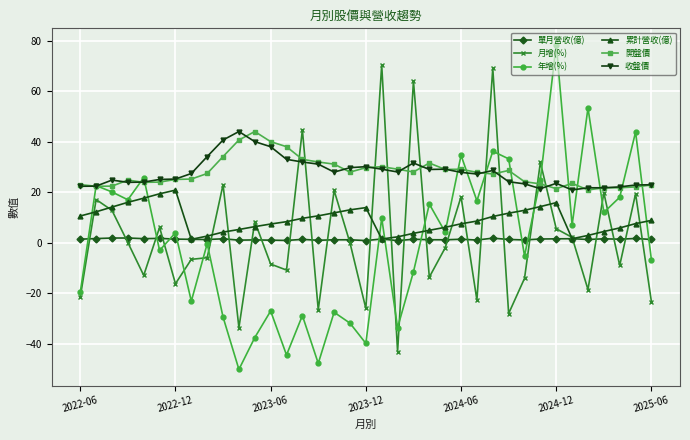

What is the highest value of the 累計營收(億) series?

20.8